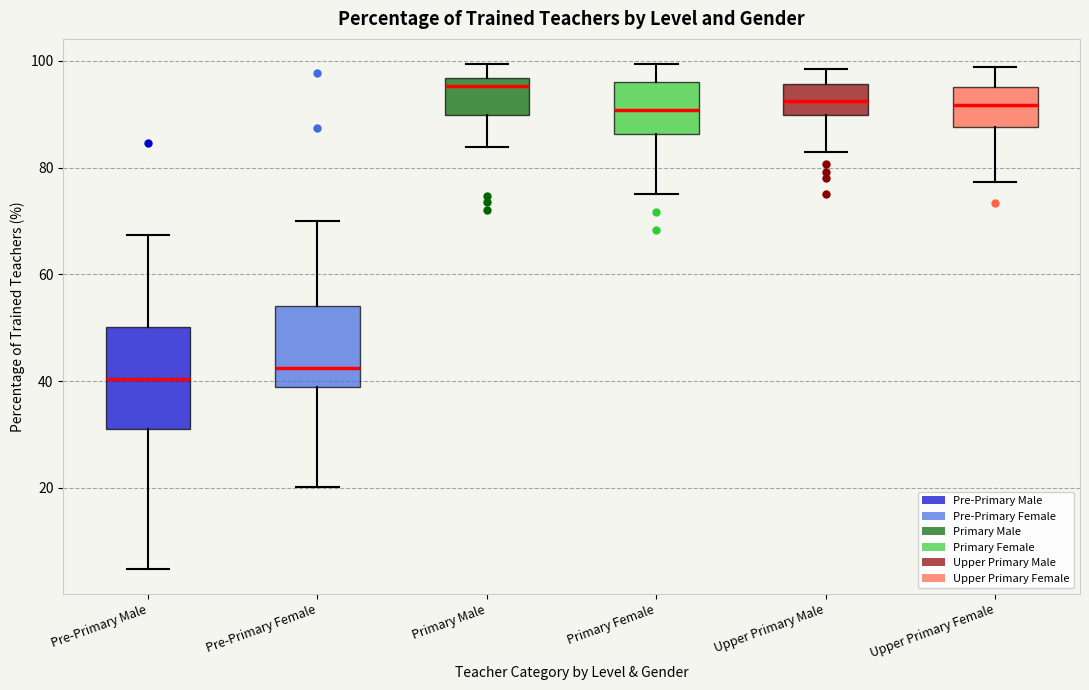

Comparing the boxes themselves (not the whiskers), which one is the tallest?

Pre-Primary Male